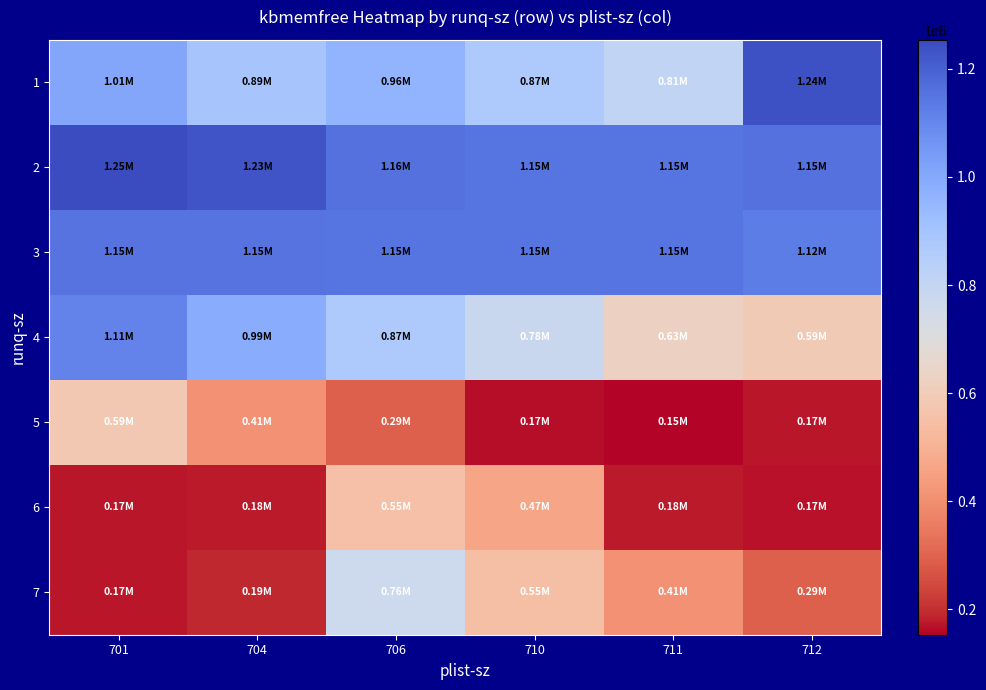

Reading left to right, what are all the values shown in this chart?

1: 701=1006964	704=893012	706=958336	710=872976	711=808588	712=1240264
2: 701=1253452	704=1228196	706=1155780	710=1149332	711=1148588	712=1154640
3: 701=1152840	704=1151556	706=1147960	710=1148320	711=1146864	712=1124792
4: 701=1107520	704=989048	706=871792	710=776800	711=628876	712=592076
5: 701=587116	704=409988	706=293356	710=165580	711=153140	712=173752
6: 701=172496	704=175844	706=551656	710=465288	711=176164	712=167724
7: 701=173508	704=187980	706=764776	710=546884	711=409988	712=293356